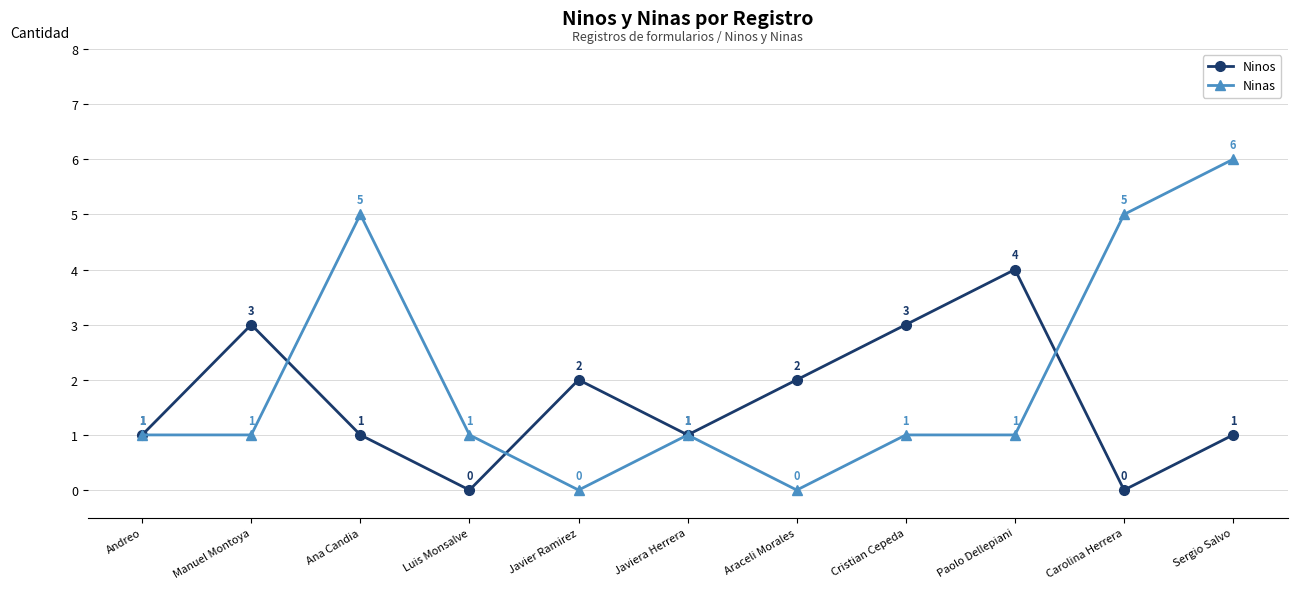

Which series has the largest range (max minus min)?

Ninas